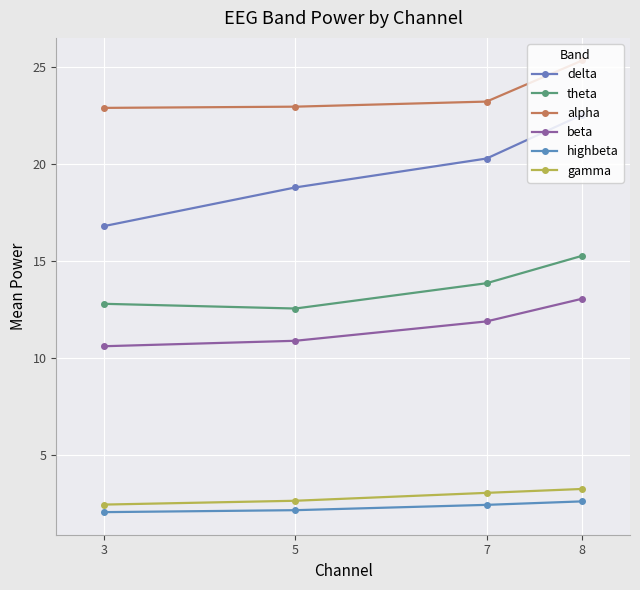

At which category does the chart reach its minimum across all series?

3